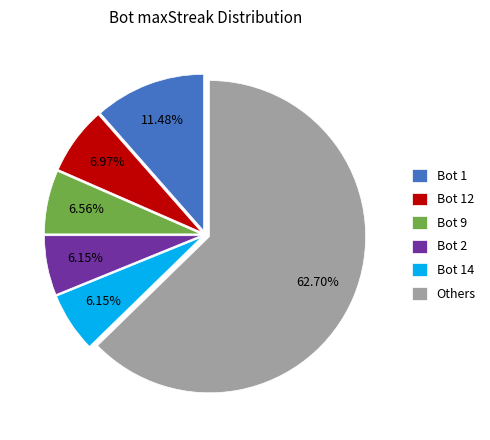

Is there any slice that represents more than half of the pie?

Yes